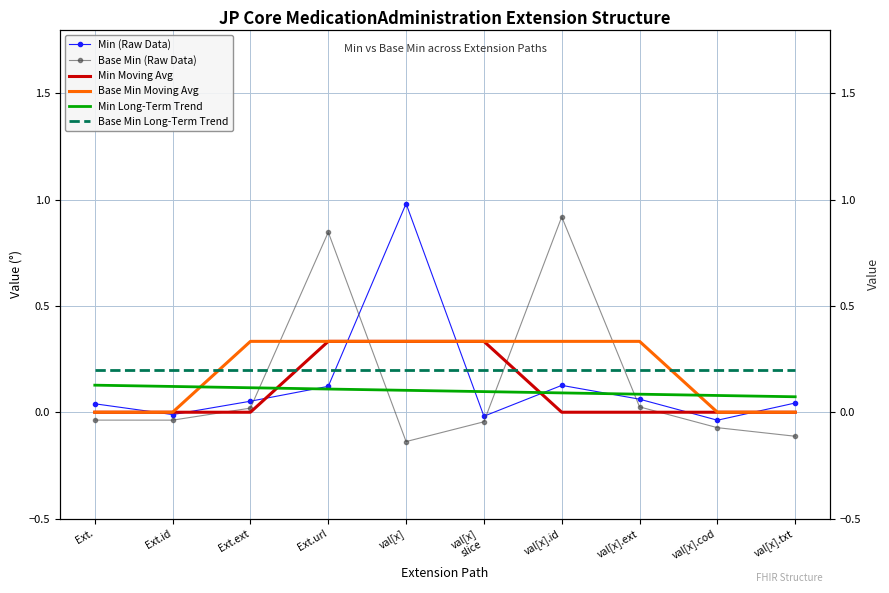

Between val[x] and val[x].id, which is larger?

val[x]